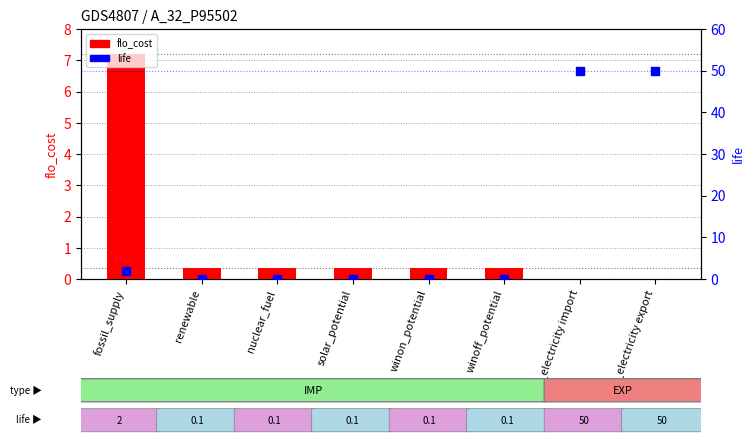

Which series has the largest Y range (max minus min)?

life